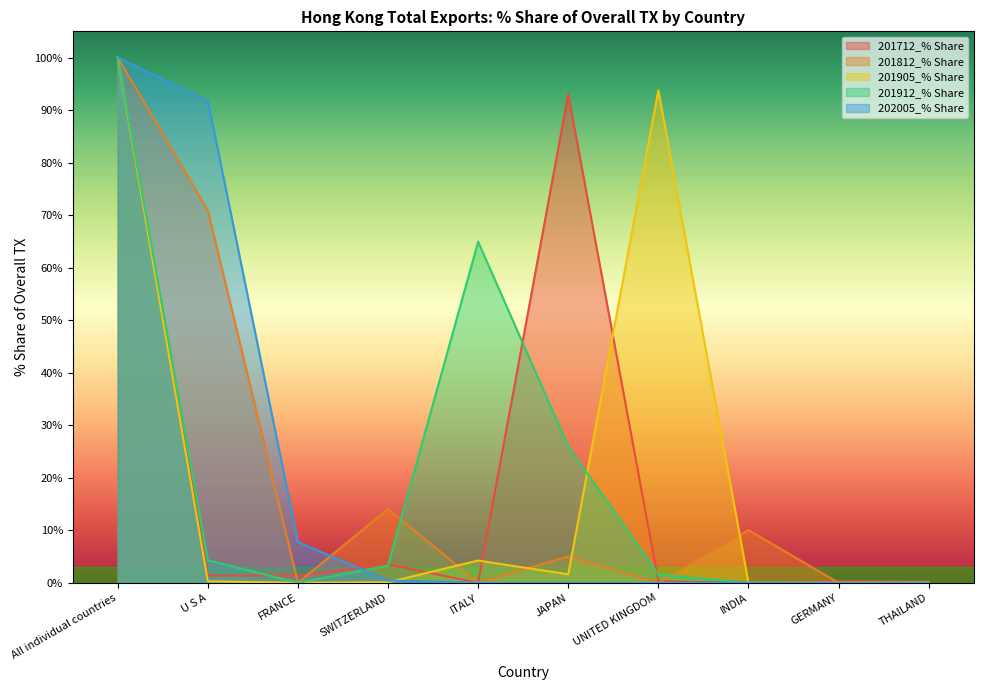

How many values in the 201712_% Share series are below 1?

5